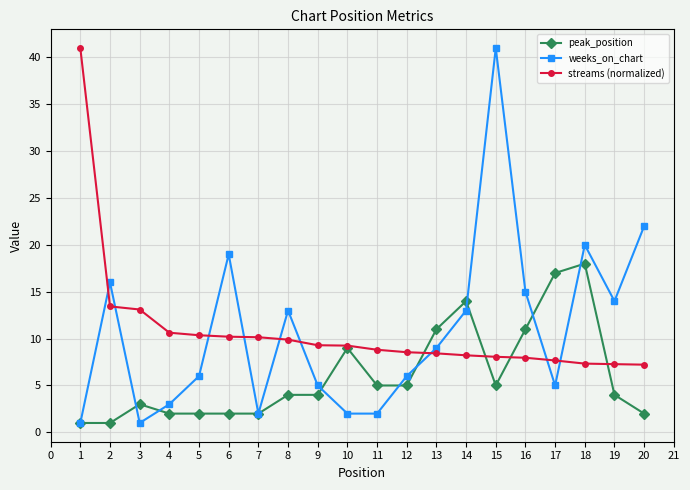

What are all the series names shown in the legend?

peak_position, weeks_on_chart, streams (normalized)